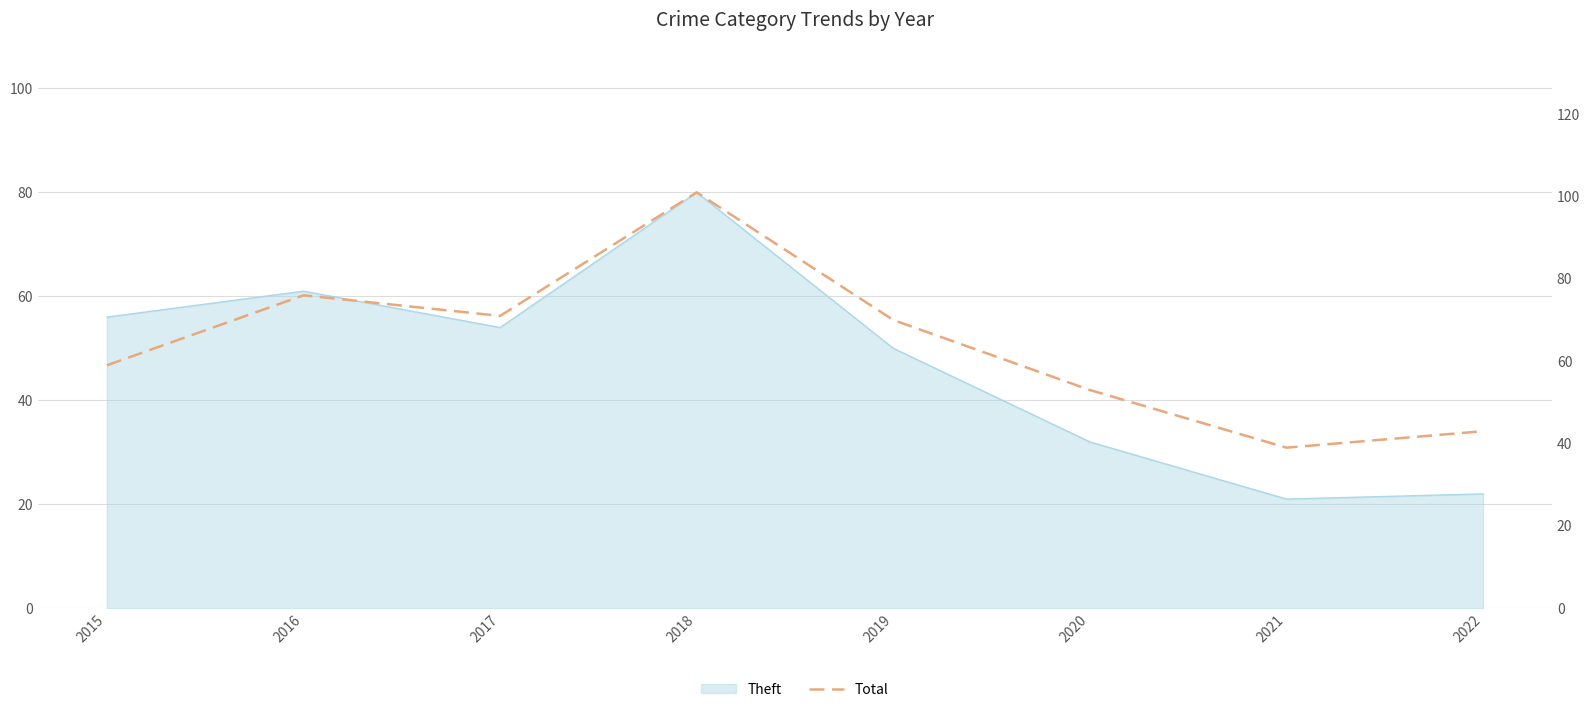

Where is the first local maximum?

2016